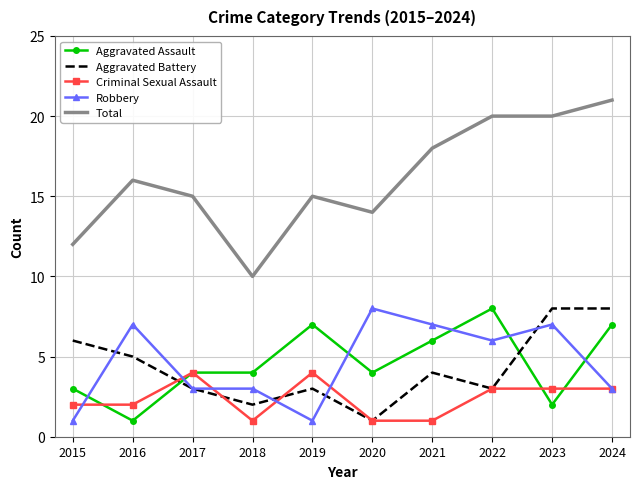

What is the maximum value shown in the chart?

21